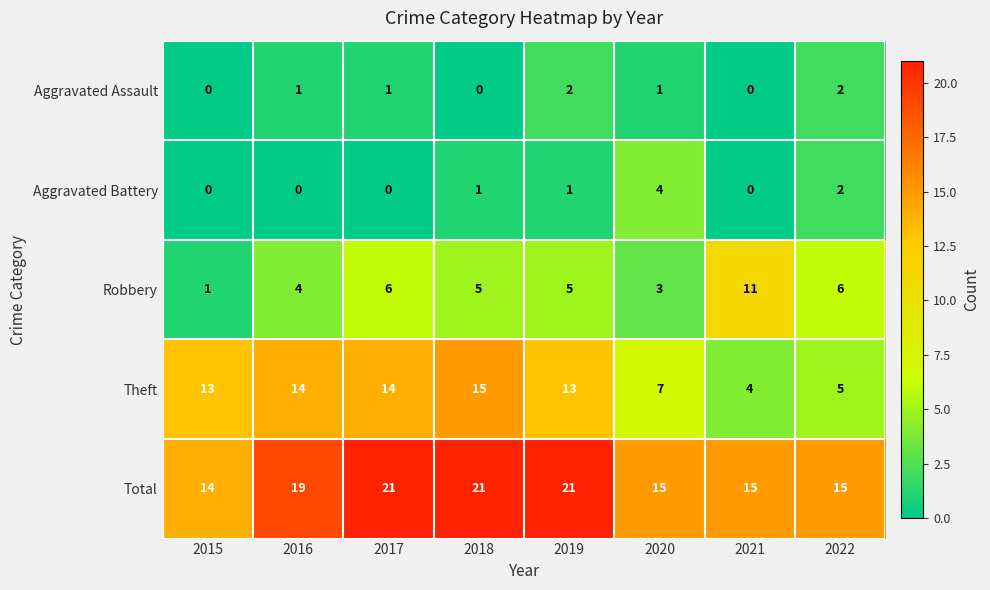

How many Aggravated Assault values are between 0 and 2?

8